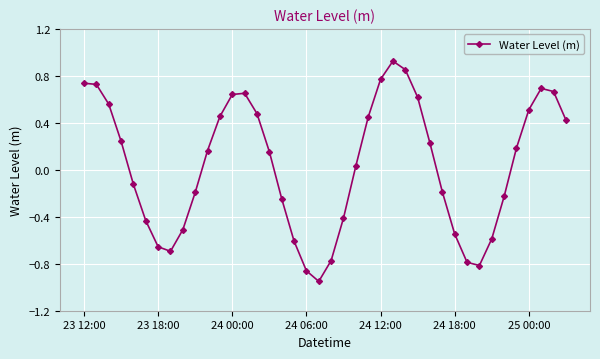

True or false: there are more than 2 points higher than both neighbors.

True